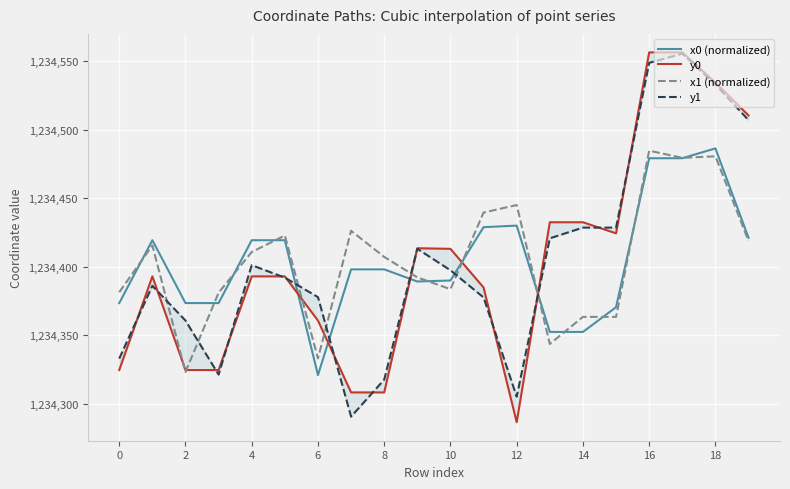

Is it true that y0 equals 1234510.3 at 19?

True